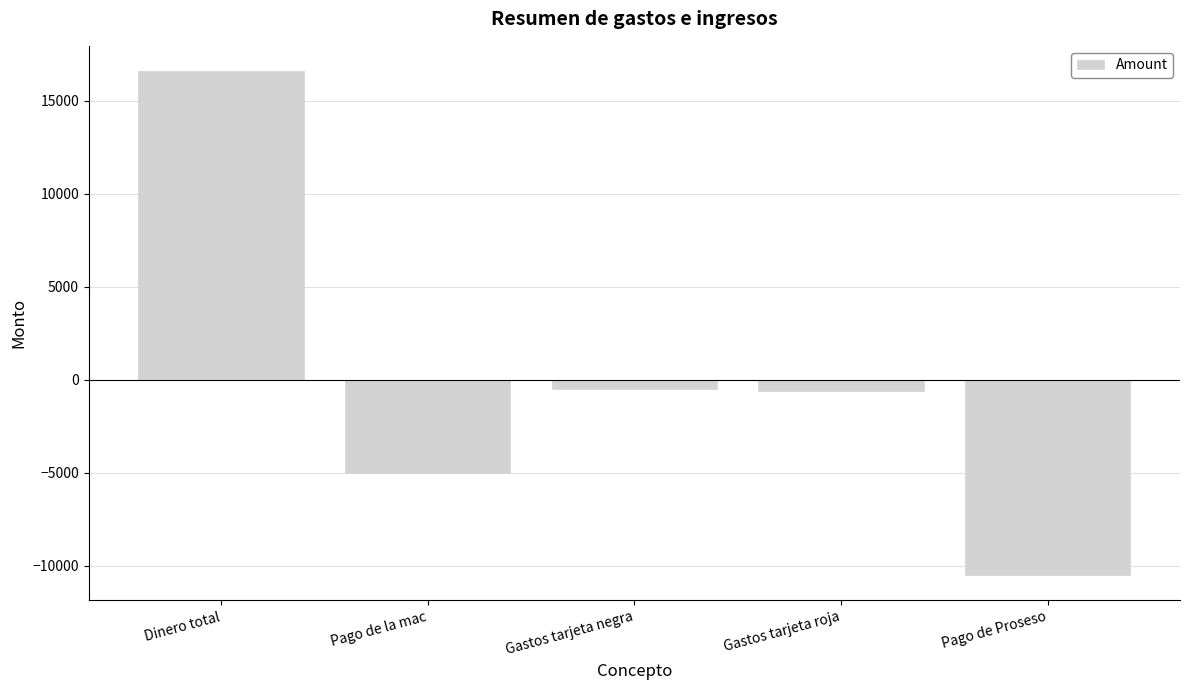

How many bars are there in total?

5